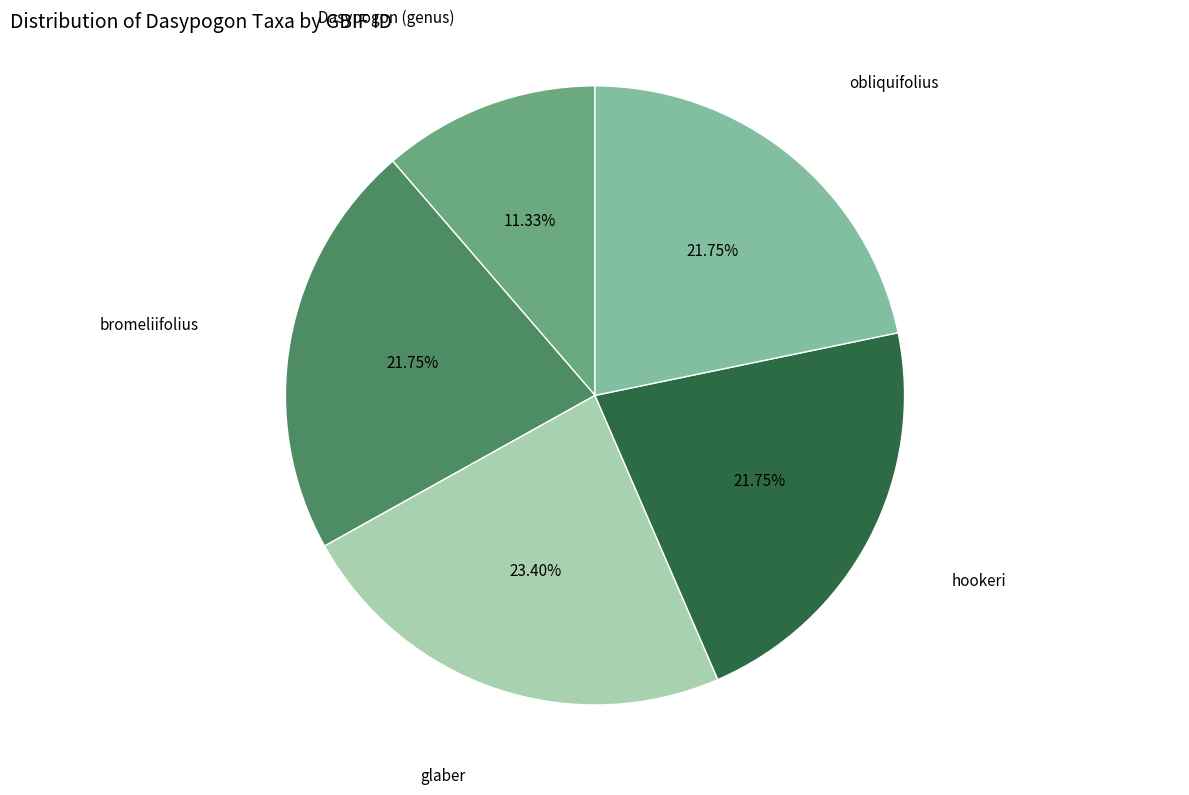

Is there a majority slice in this chart?

No